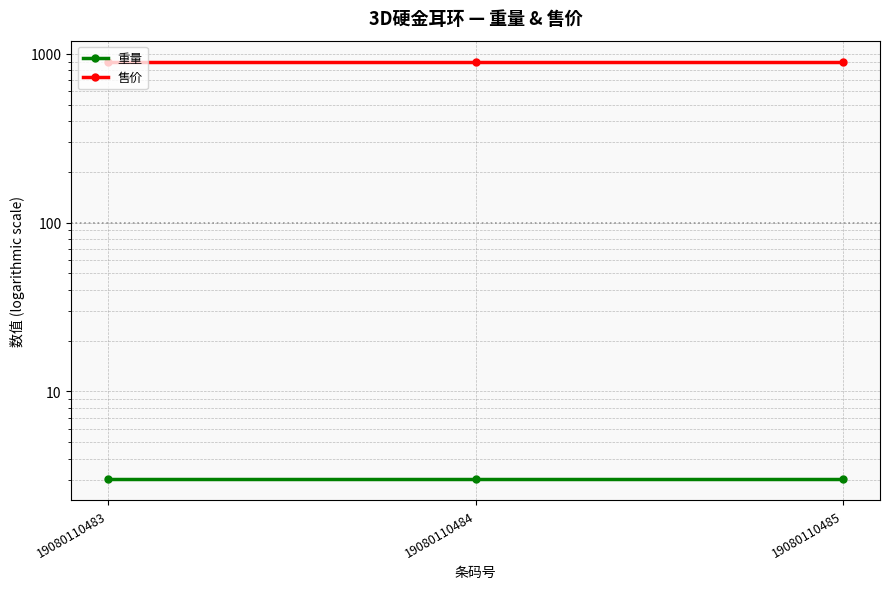

What is the value of the 售价 point at the 2nd from the left?

901.0